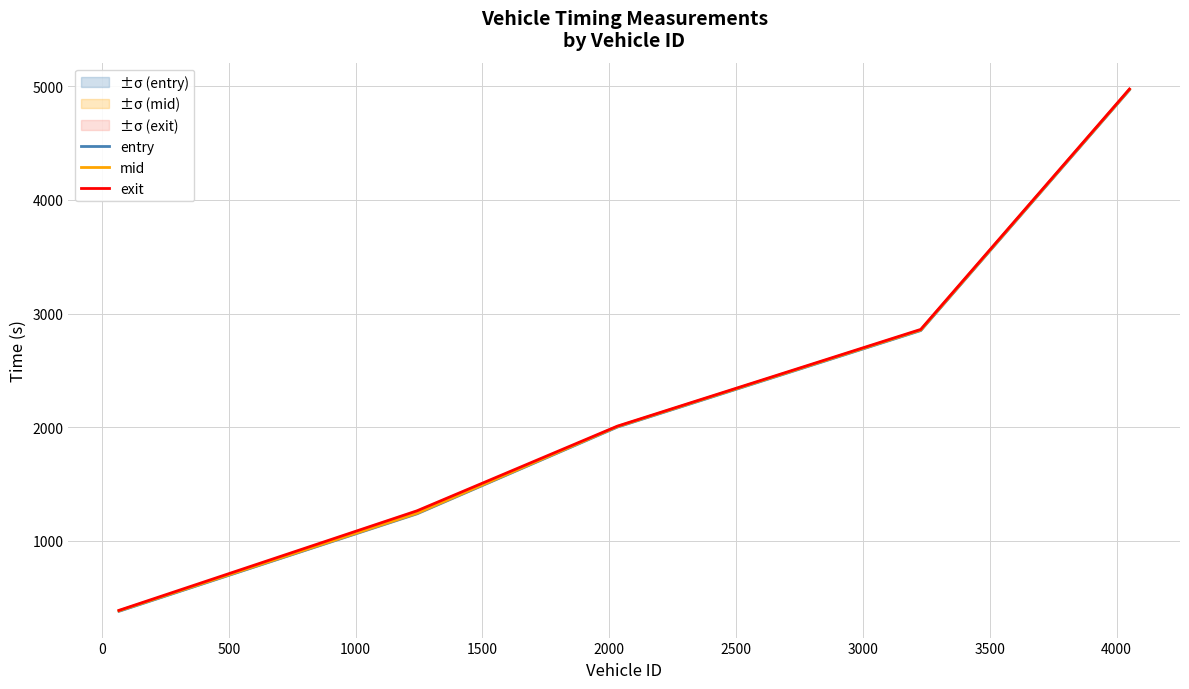

What is the maximum value for mid?

4973.3